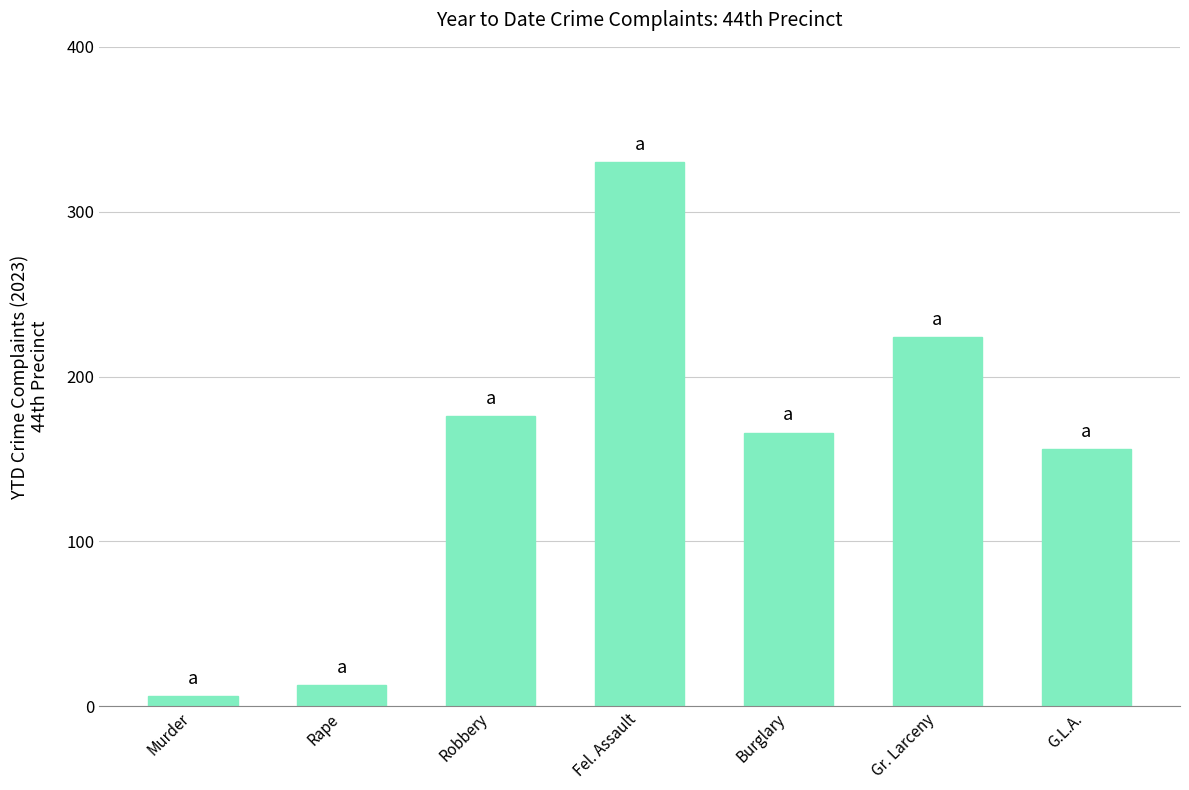

What is the change in value from Murder to Robbery?

+170